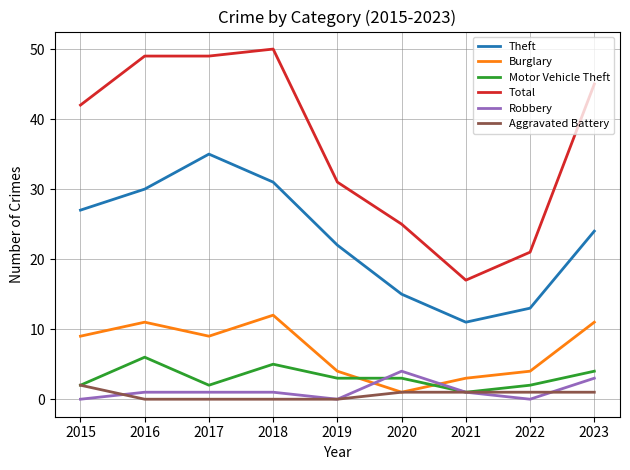

Where is the first local maximum for Motor Vehicle Theft?

2016